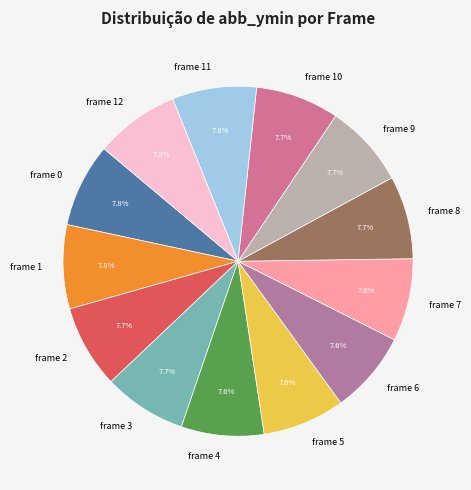

What portion of the pie excludes frame 5?

92.4%